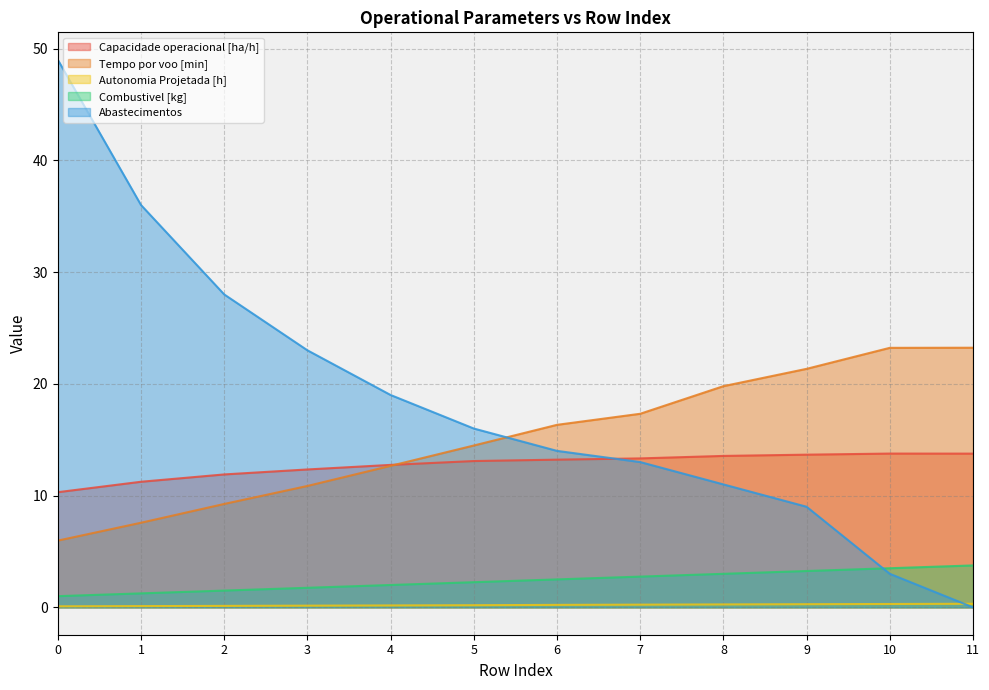

Is it true that Combustivel [kg] equals 1.8 at 9?

False